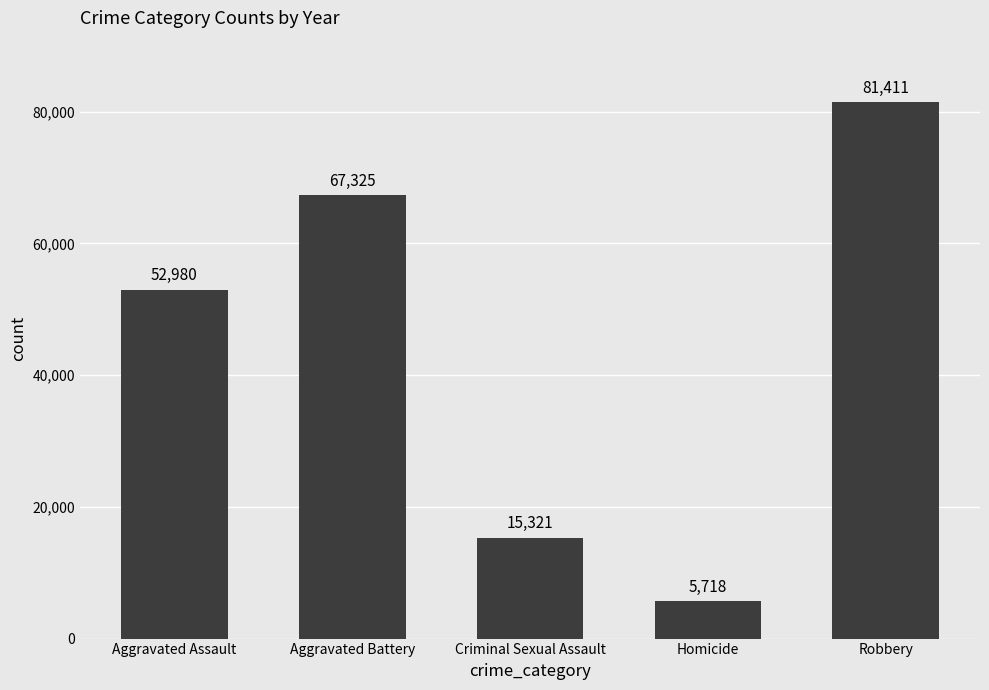

What is the sum of the values at Homicide and Aggravated Battery?

73043